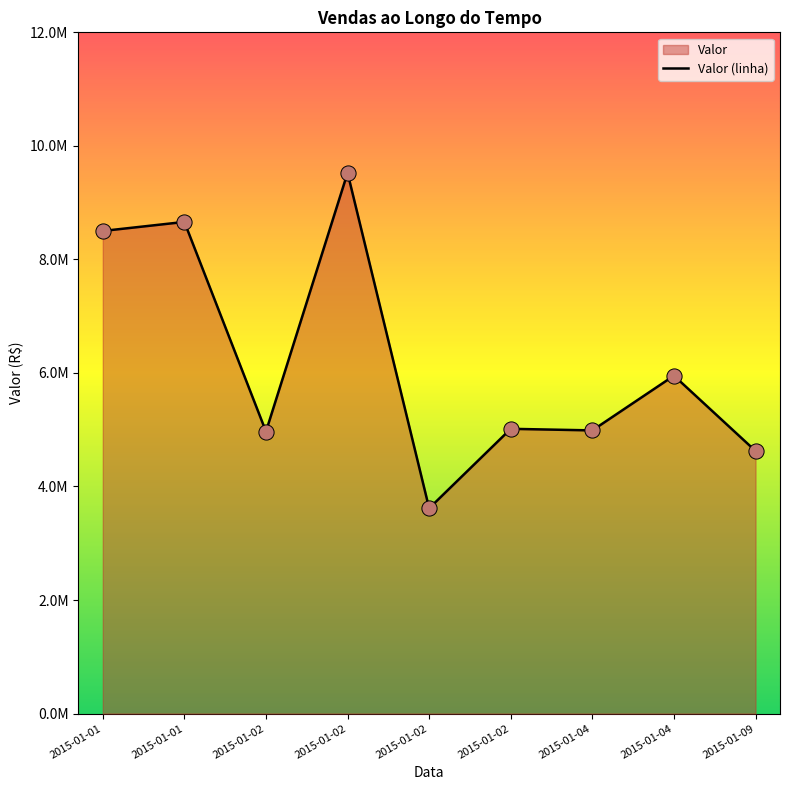

What is the change in value from 2015-01-04 to 2015-01-09?

-362384.3